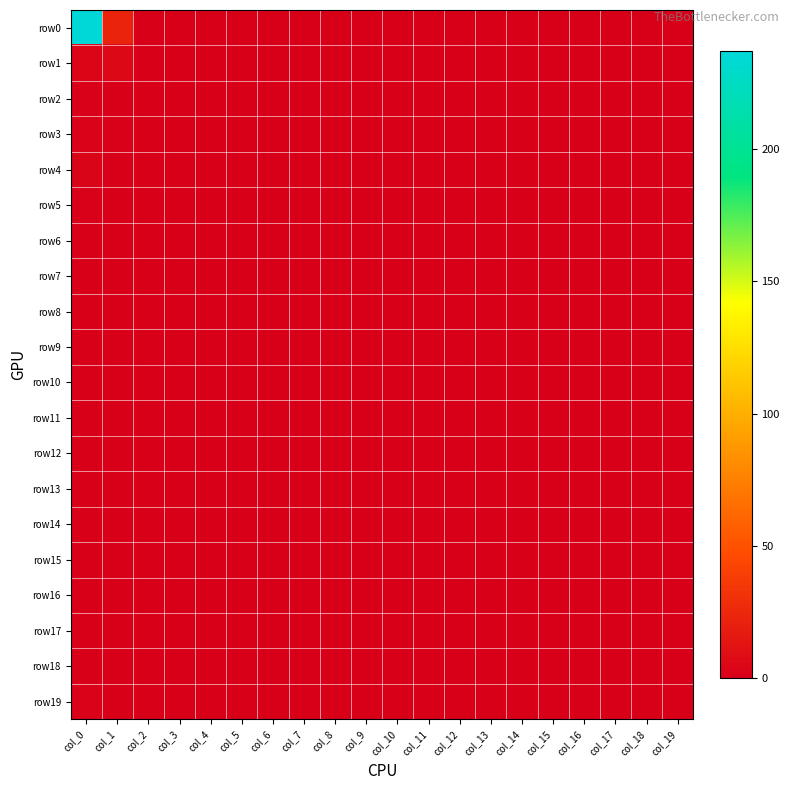

Reading left to right, list all the values displayed in this chart.

row0: col_0=237	col_1=22	col_2=0	col_3=0	col_4=0	col_5=0	col_6=0	col_7=0	col_8=0	col_9=0	col_10=0	col_11=0	col_12=0	col_13=0	col_14=0	col_15=0	col_16=0	col_17=0	col_18=0	col_19=0
row1: col_0=4	col_1=6	col_2=0	col_3=0	col_4=0	col_5=0	col_6=0	col_7=0	col_8=0	col_9=0	col_10=0	col_11=0	col_12=0	col_13=0	col_14=0	col_15=0	col_16=0	col_17=0	col_18=0	col_19=0
row2: col_0=1	col_1=0	col_2=0	col_3=0	col_4=0	col_5=0	col_6=0	col_7=0	col_8=0	col_9=0	col_10=0	col_11=0	col_12=0	col_13=0	col_14=0	col_15=0	col_16=0	col_17=0	col_18=0	col_19=0
row3: col_0=2	col_1=1	col_2=0	col_3=0	col_4=0	col_5=0	col_6=0	col_7=0	col_8=0	col_9=0	col_10=0	col_11=0	col_12=0	col_13=0	col_14=0	col_15=0	col_16=0	col_17=0	col_18=0	col_19=0
row4: col_0=3	col_1=0	col_2=0	col_3=0	col_4=0	col_5=0	col_6=0	col_7=0	col_8=0	col_9=0	col_10=0	col_11=0	col_12=0	col_13=0	col_14=0	col_15=0	col_16=0	col_17=0	col_18=0	col_19=0
row5: col_0=1	col_1=0	col_2=0	col_3=0	col_4=0	col_5=0	col_6=0	col_7=0	col_8=0	col_9=0	col_10=0	col_11=0	col_12=0	col_13=0	col_14=0	col_15=0	col_16=0	col_17=0	col_18=0	col_19=0
row6: col_0=0	col_1=0	col_2=0	col_3=0	col_4=0	col_5=0	col_6=0	col_7=0	col_8=0	col_9=0	col_10=0	col_11=0	col_12=0	col_13=0	col_14=0	col_15=0	col_16=0	col_17=0	col_18=0	col_19=0
row7: col_0=0	col_1=0	col_2=0	col_3=0	col_4=0	col_5=0	col_6=0	col_7=0	col_8=0	col_9=0	col_10=0	col_11=0	col_12=0	col_13=0	col_14=0	col_15=0	col_16=0	col_17=0	col_18=0	col_19=0
row8: col_0=0	col_1=0	col_2=0	col_3=0	col_4=0	col_5=0	col_6=0	col_7=0	col_8=0	col_9=0	col_10=0	col_11=0	col_12=0	col_13=0	col_14=0	col_15=0	col_16=0	col_17=0	col_18=0	col_19=0
row9: col_0=0	col_1=0	col_2=0	col_3=0	col_4=0	col_5=0	col_6=0	col_7=0	col_8=0	col_9=0	col_10=0	col_11=0	col_12=0	col_13=0	col_14=0	col_15=0	col_16=0	col_17=0	col_18=0	col_19=0
row10: col_0=0	col_1=0	col_2=0	col_3=0	col_4=0	col_5=0	col_6=0	col_7=0	col_8=0	col_9=0	col_10=0	col_11=0	col_12=0	col_13=0	col_14=0	col_15=0	col_16=0	col_17=0	col_18=0	col_19=0
row11: col_0=0	col_1=0	col_2=0	col_3=0	col_4=0	col_5=0	col_6=0	col_7=0	col_8=0	col_9=0	col_10=0	col_11=0	col_12=0	col_13=0	col_14=0	col_15=0	col_16=0	col_17=0	col_18=0	col_19=0
row12: col_0=0	col_1=0	col_2=0	col_3=0	col_4=0	col_5=0	col_6=0	col_7=0	col_8=0	col_9=0	col_10=0	col_11=0	col_12=0	col_13=0	col_14=0	col_15=0	col_16=0	col_17=0	col_18=0	col_19=0
row13: col_0=0	col_1=0	col_2=0	col_3=0	col_4=0	col_5=0	col_6=0	col_7=0	col_8=0	col_9=0	col_10=0	col_11=0	col_12=0	col_13=0	col_14=0	col_15=0	col_16=0	col_17=0	col_18=0	col_19=0
row14: col_0=0	col_1=0	col_2=0	col_3=0	col_4=0	col_5=0	col_6=0	col_7=0	col_8=0	col_9=0	col_10=0	col_11=0	col_12=0	col_13=0	col_14=0	col_15=0	col_16=0	col_17=0	col_18=0	col_19=0
row15: col_0=0	col_1=0	col_2=0	col_3=0	col_4=0	col_5=0	col_6=0	col_7=0	col_8=0	col_9=0	col_10=0	col_11=0	col_12=0	col_13=0	col_14=0	col_15=0	col_16=0	col_17=0	col_18=0	col_19=0
row16: col_0=0	col_1=0	col_2=0	col_3=0	col_4=0	col_5=0	col_6=0	col_7=0	col_8=0	col_9=0	col_10=0	col_11=0	col_12=0	col_13=0	col_14=0	col_15=0	col_16=0	col_17=0	col_18=0	col_19=0
row17: col_0=0	col_1=0	col_2=0	col_3=0	col_4=0	col_5=0	col_6=0	col_7=0	col_8=0	col_9=0	col_10=0	col_11=0	col_12=0	col_13=0	col_14=0	col_15=0	col_16=0	col_17=0	col_18=0	col_19=0
row18: col_0=0	col_1=0	col_2=0	col_3=0	col_4=0	col_5=0	col_6=0	col_7=0	col_8=0	col_9=0	col_10=0	col_11=0	col_12=0	col_13=0	col_14=0	col_15=0	col_16=0	col_17=0	col_18=0	col_19=0
row19: col_0=2	col_1=0	col_2=0	col_3=0	col_4=0	col_5=0	col_6=0	col_7=0	col_8=0	col_9=0	col_10=0	col_11=0	col_12=0	col_13=0	col_14=0	col_15=0	col_16=0	col_17=0	col_18=0	col_19=0